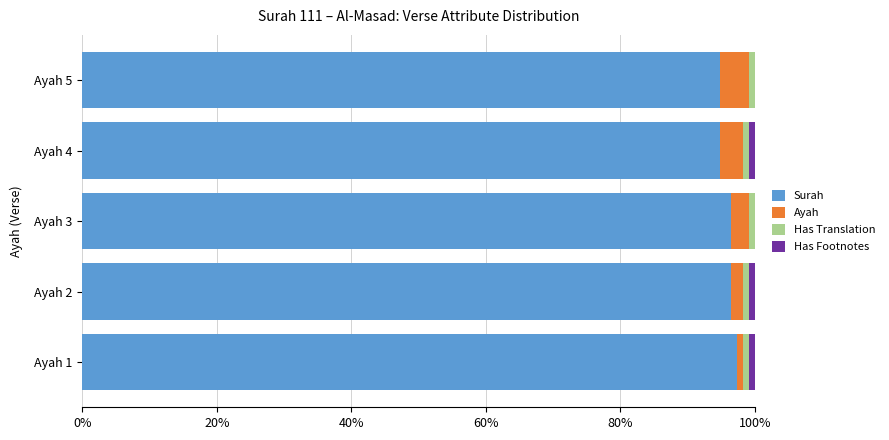

What is the difference between the maximum and minimum values in the Surah series?

2.5